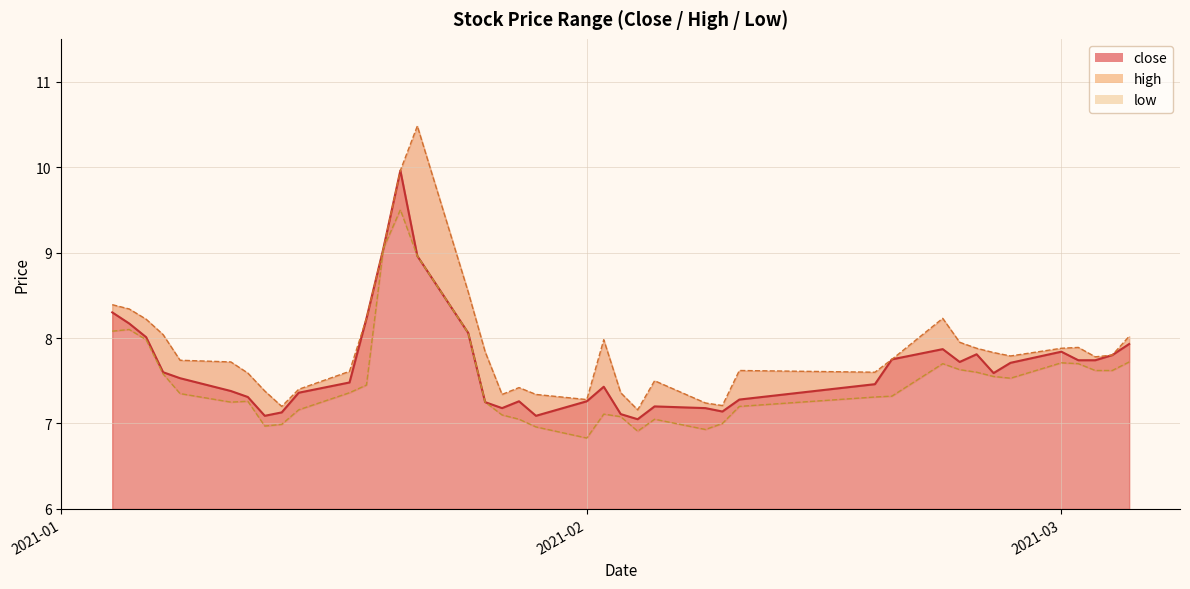

True or false: high has more than 2 points higher than both neighbors.

True